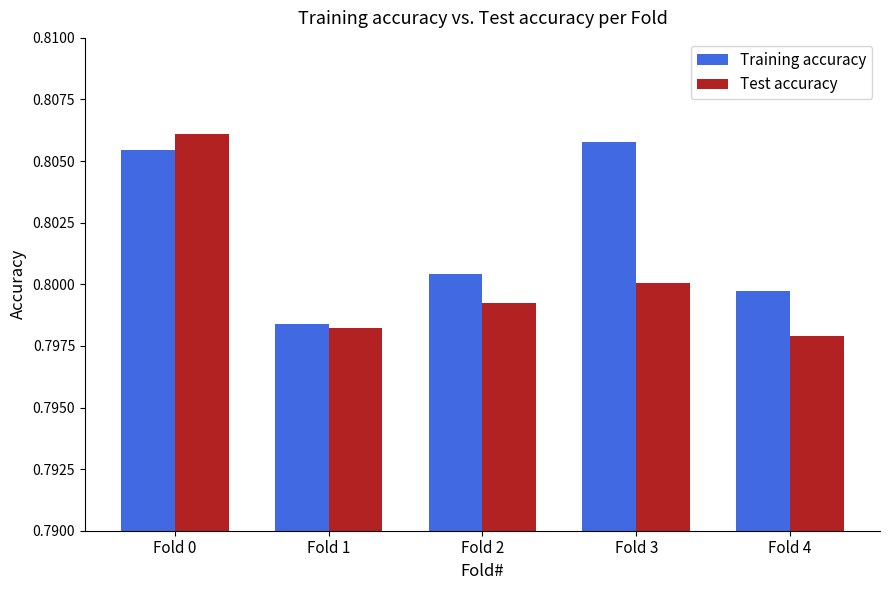

At which label is Training accuracy closest to 0?

Fold 1